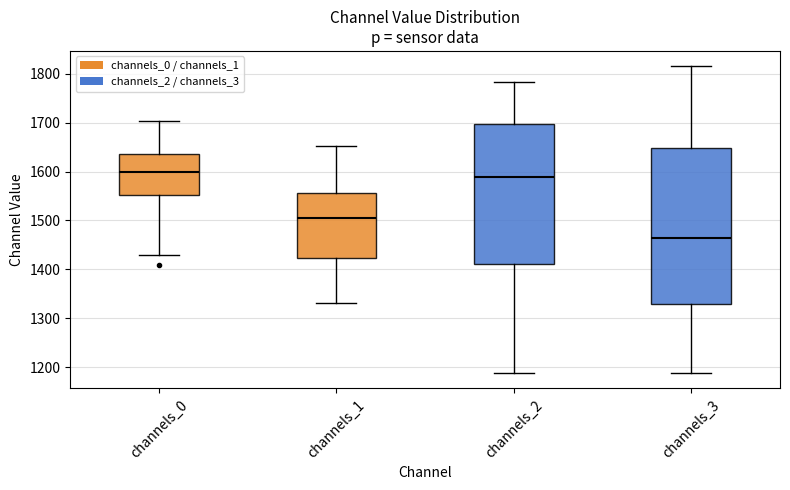

Reading left to right, transcribe this box plot: for each box, give where its median line is, the range the box spans, and where its two whiskers end, as read against the y-axis. The values are not printed on the chart, so give them approximately, as read against the axis.

channels_0: median 1600, box 1550 to 1640, whiskers 1430 to 1700
channels_1: median 1510, box 1420 to 1560, whiskers 1330 to 1650
channels_2: median 1590, box 1410 to 1700, whiskers 1190 to 1780
channels_3: median 1460, box 1330 to 1650, whiskers 1190 to 1820